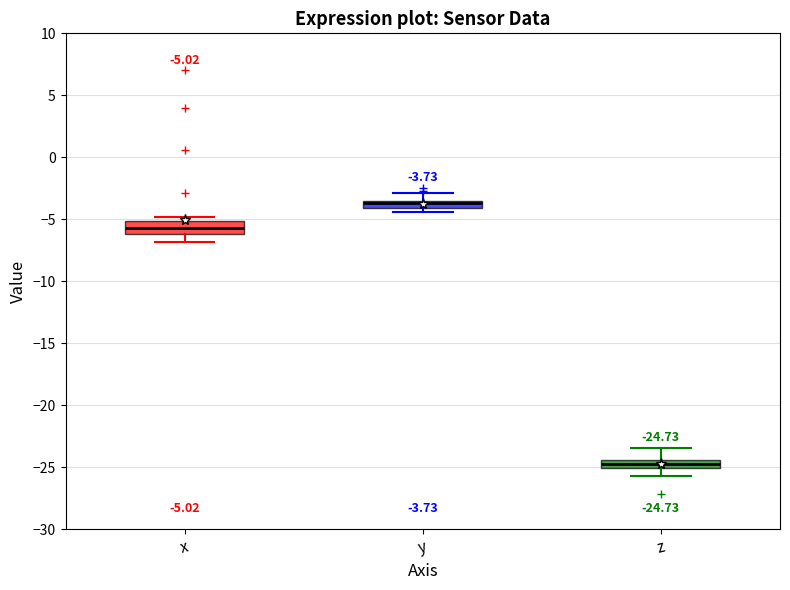

Which box's median line is the lowest?

z